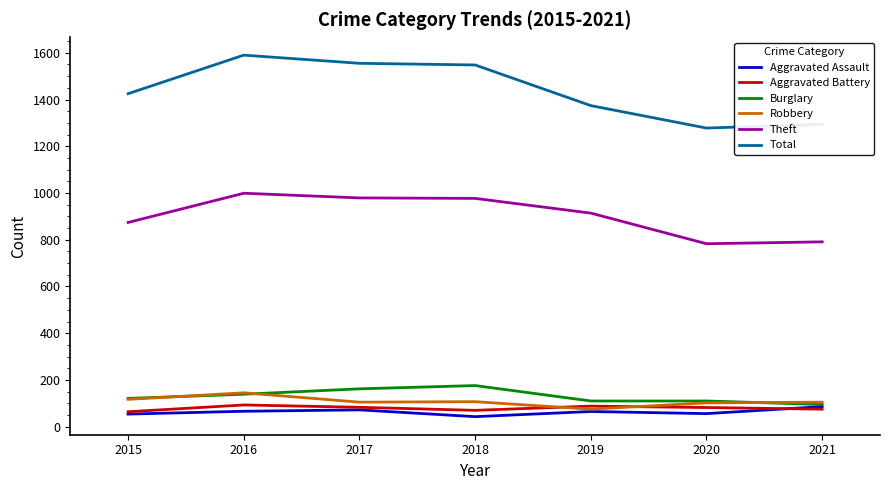

What is the difference between the maximum and minimum values in the Burglary series?

81